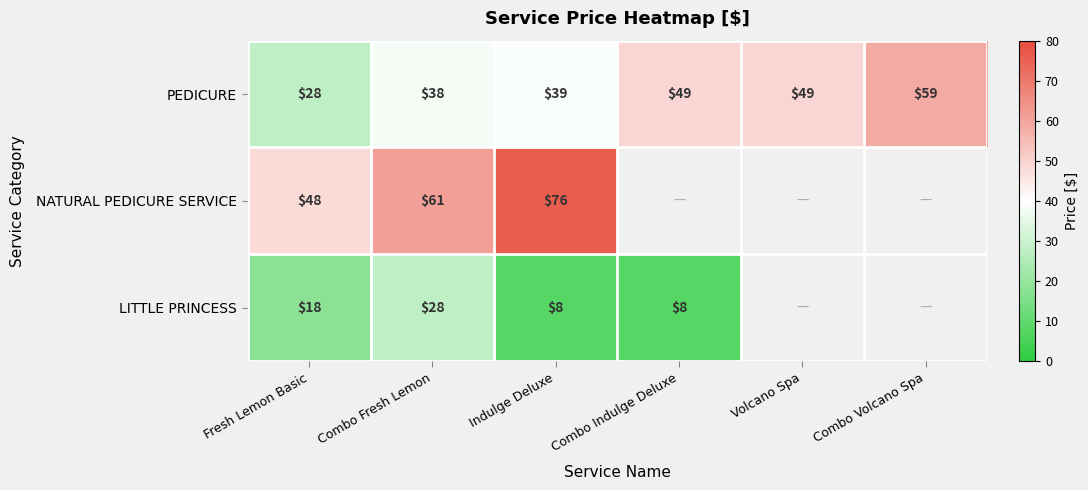

True or false: PEDICURE has a value of 56 at Combo Fresh Lemon.

False